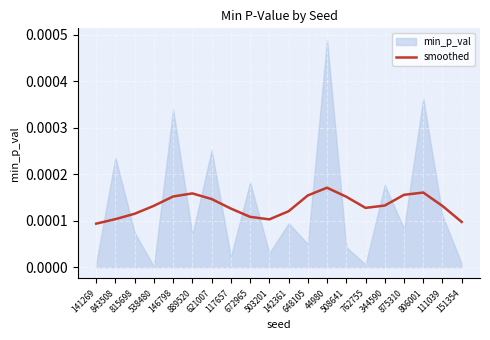

How many data points does each series have?

20